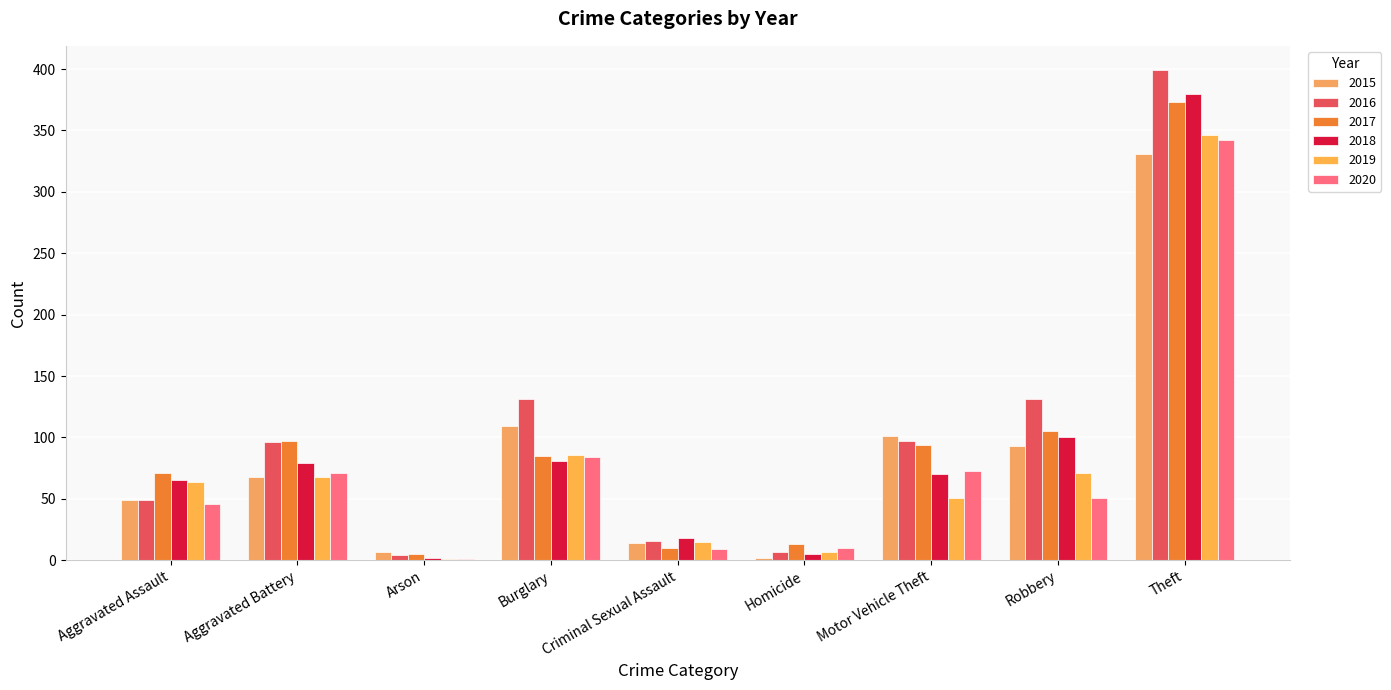

What is the difference between the maximum and second lowest values in the 2020 series?

333